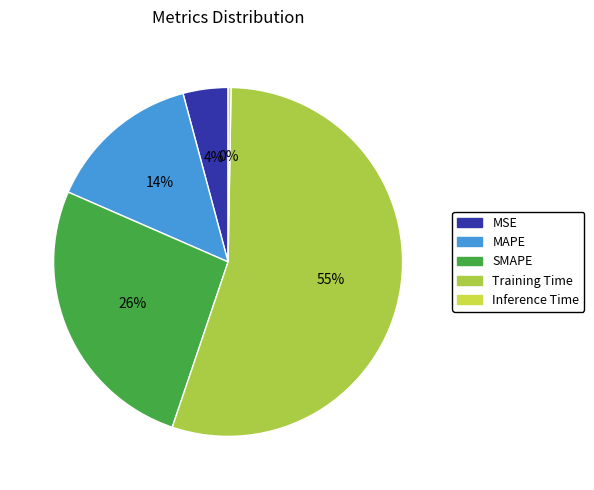

To the nearest percent, what is the difference between the MSE and Training Time slice percentages?

51%